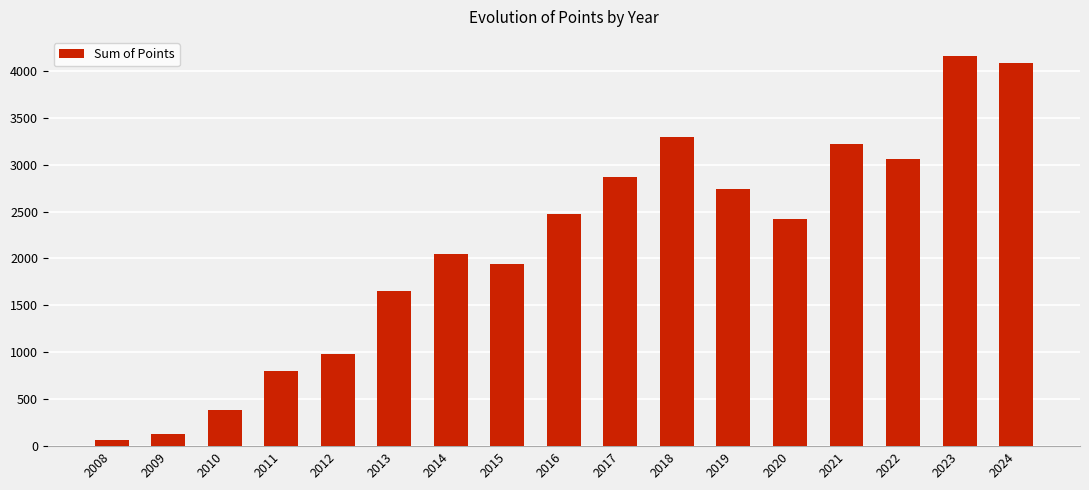

The value at 2015 is 1938. True or false?

True